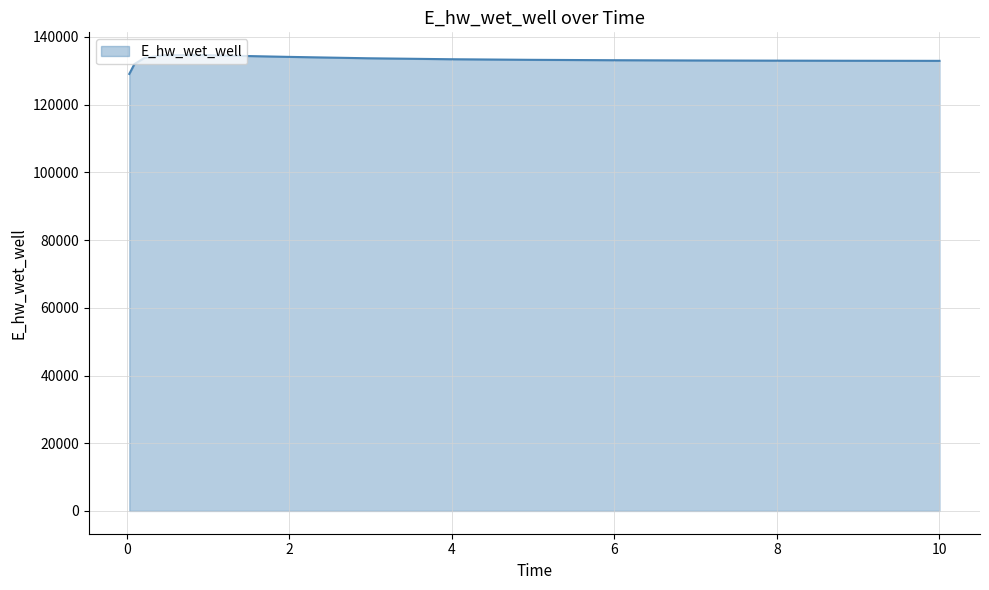

What is the minimum value shown in the chart?

129070.3